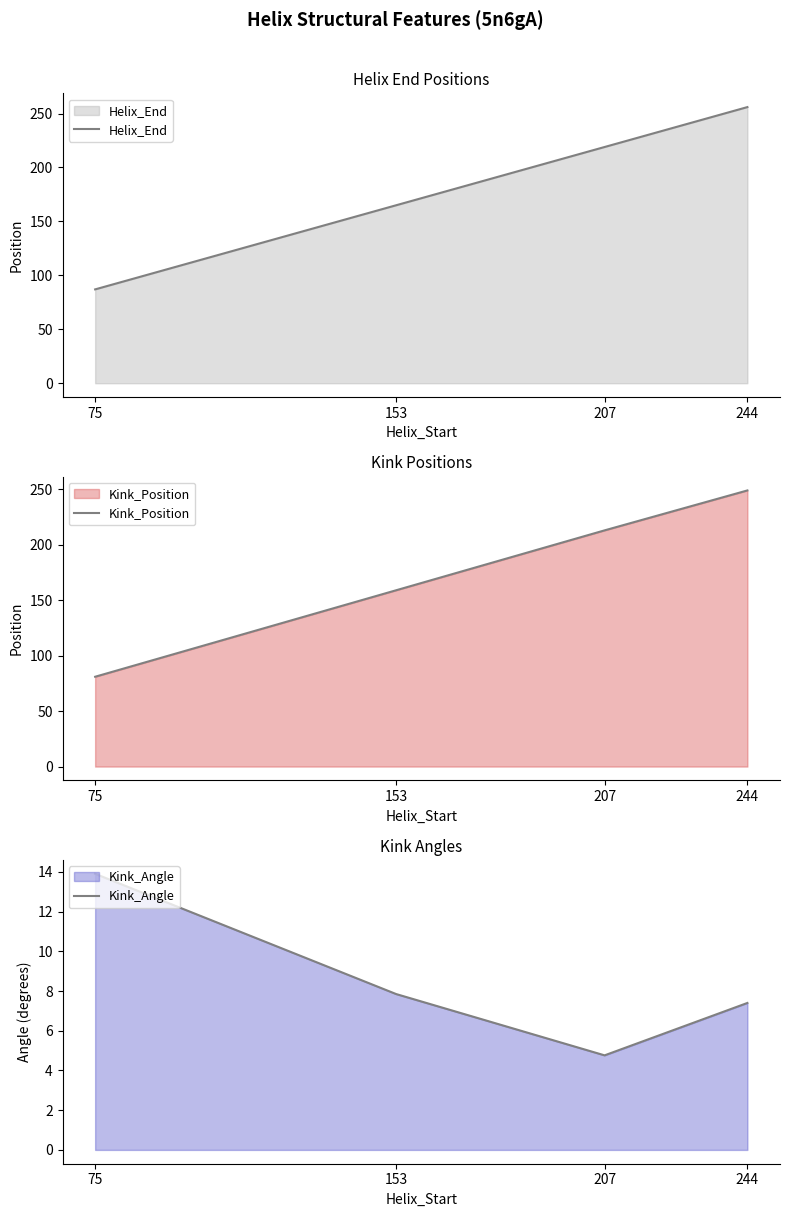

At which category is the sum across all series the highest?

244